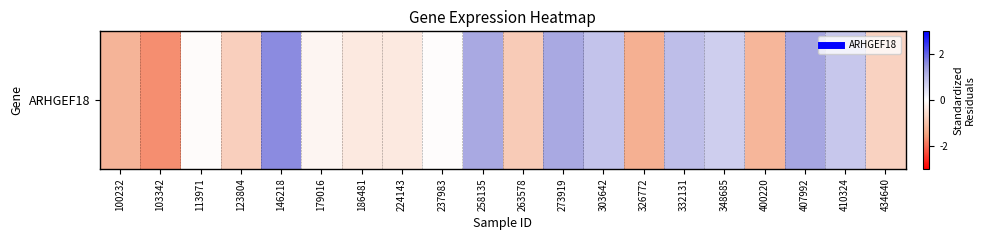

At which category does the chart reach its peak across all series?

146218